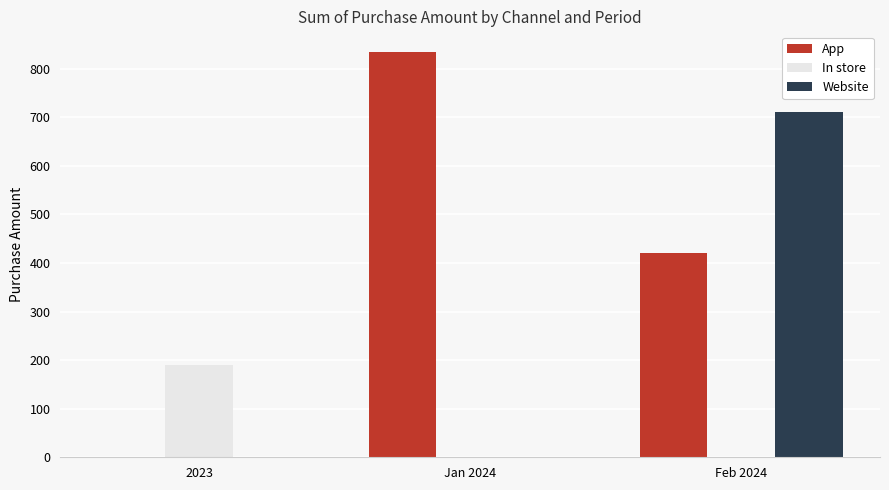

Reading left to right, what are all the values shown in this chart?

App: 2023=0	Jan 2024=835	Feb 2024=420
In store: 2023=190	Jan 2024=0	Feb 2024=0
Website: 2023=0	Jan 2024=0	Feb 2024=710